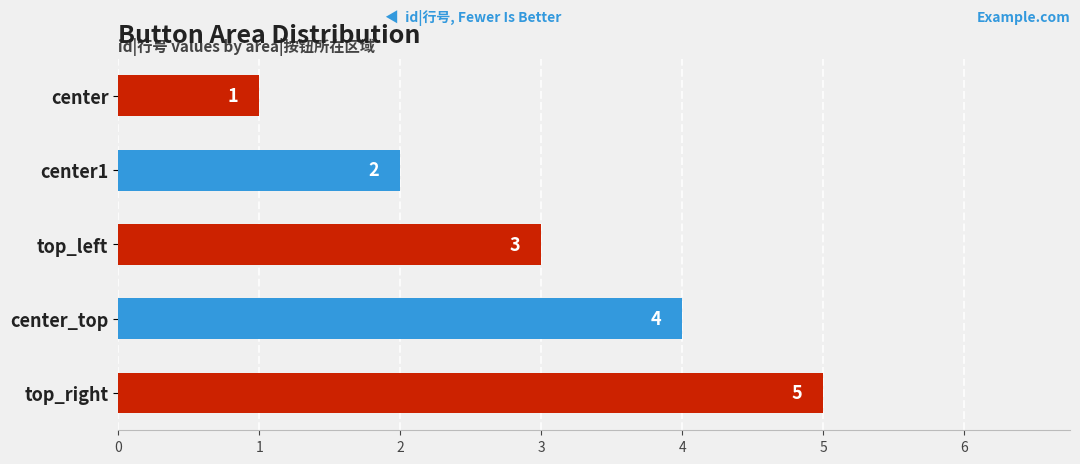

What is the difference between the maximum and minimum values?

4